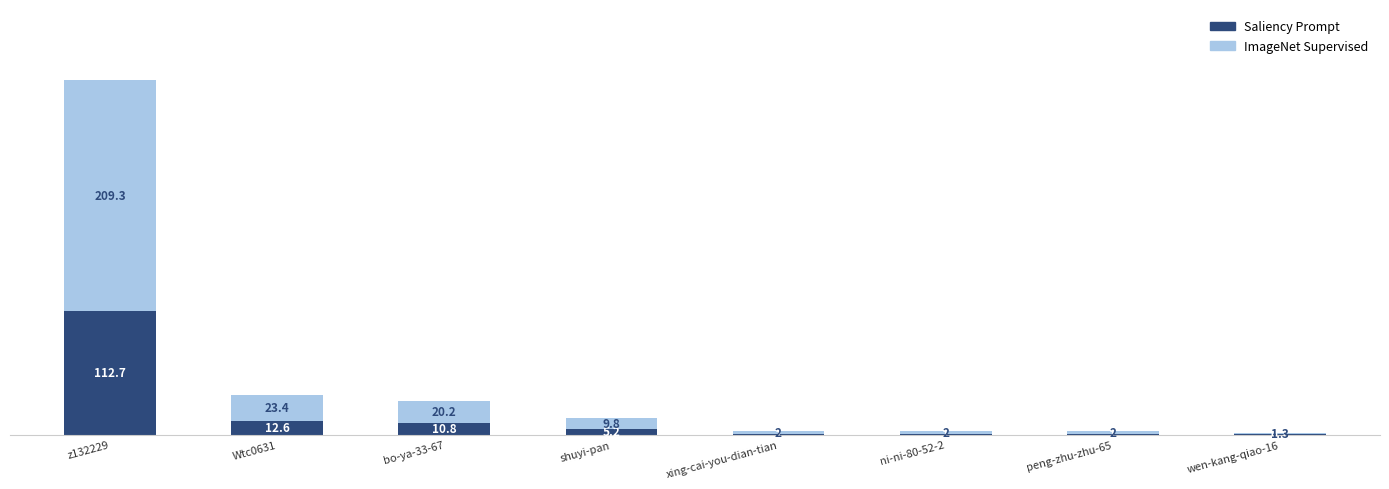

Reading left to right, what are the values for Saliency Prompt?

z132229=112.7	Wtc0631=12.6	bo-ya-33-67=10.8	shuyi-pan=5.2	xing-cai-you-dian-tian=1.0	ni-ni-80-52-2=1.0	peng-zhu-zhu-65=1.0	wen-kang-qiao-16=0.7